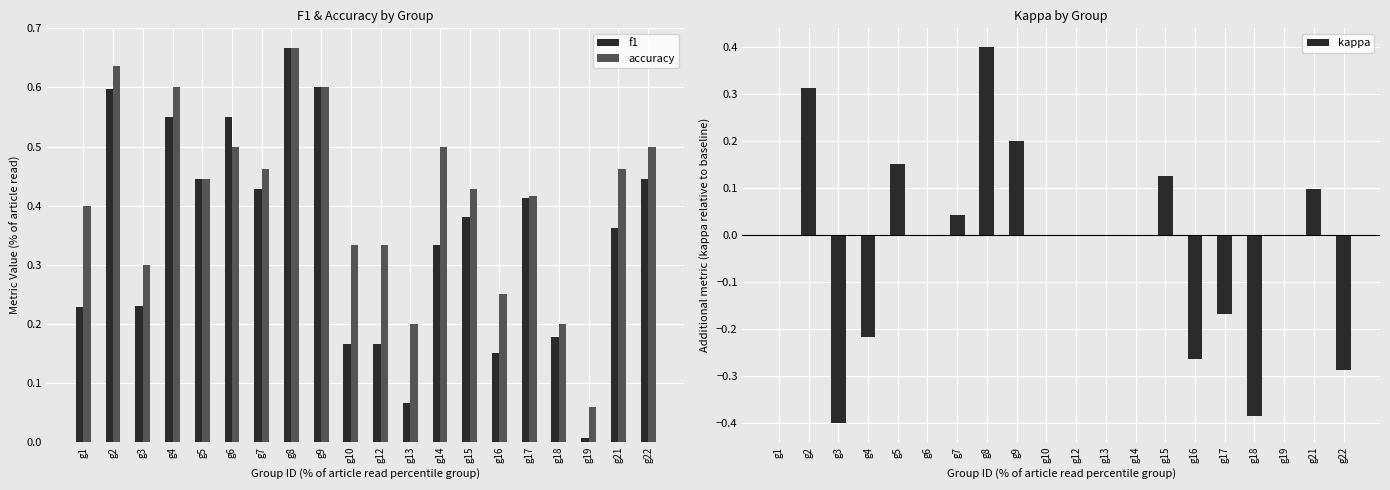

What is the average value of the accuracy series?

0.4